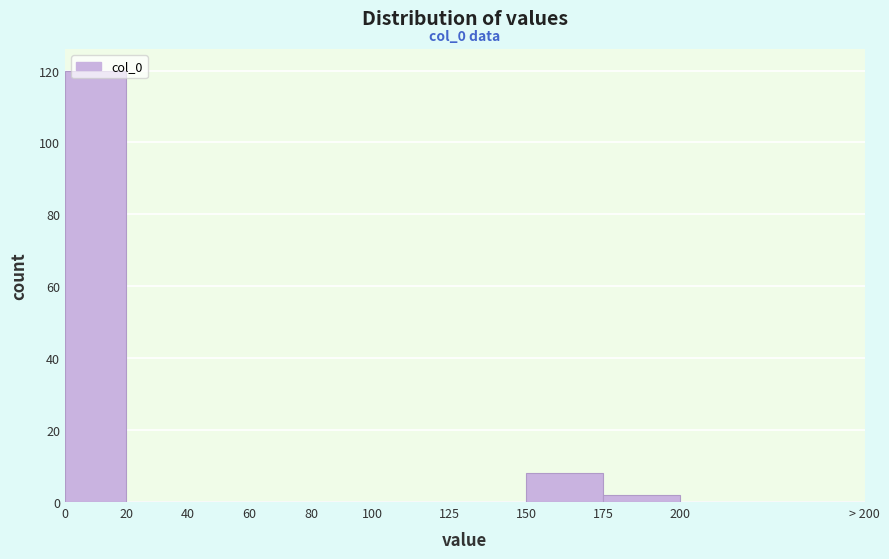

What is the maximum value shown in the chart?

120